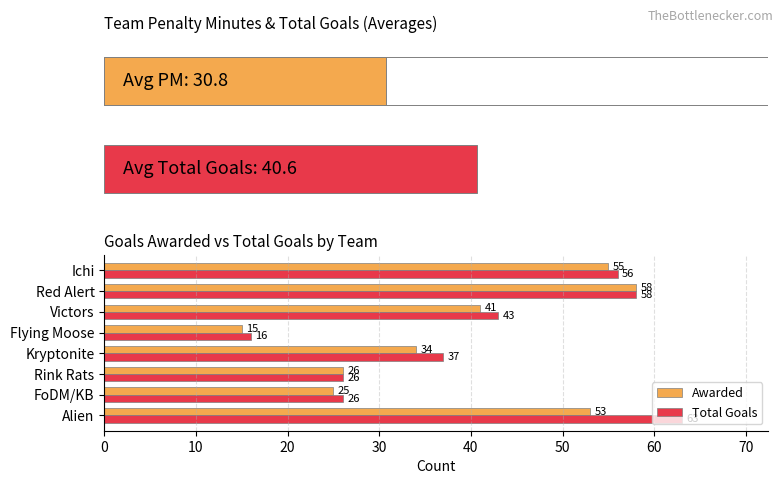

What is the difference between the maximum and second lowest values in the Total Goals series?

37